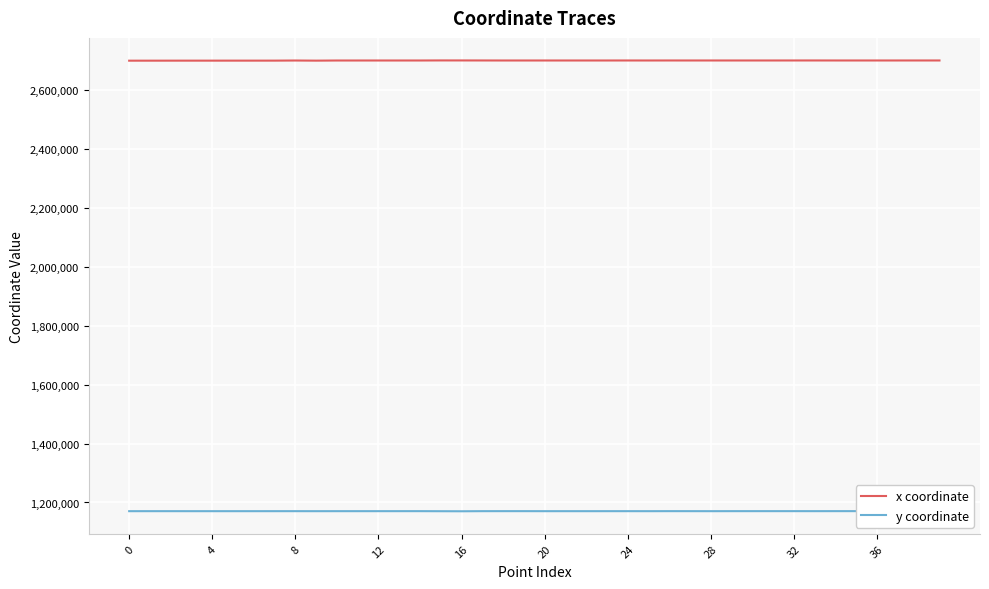

True or false: x coordinate and y coordinate intersect in this chart.

False